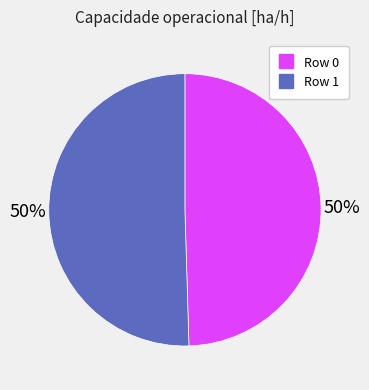

Is it true that Row 0 is 39% of the pie?

False